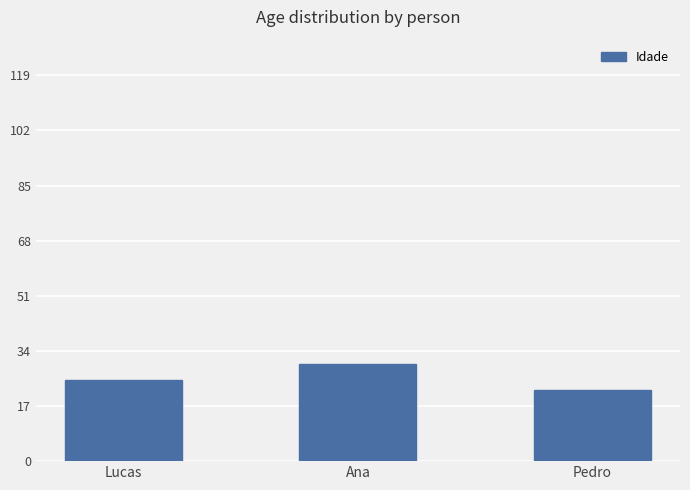

What is the change in value from Lucas to Ana?

+5